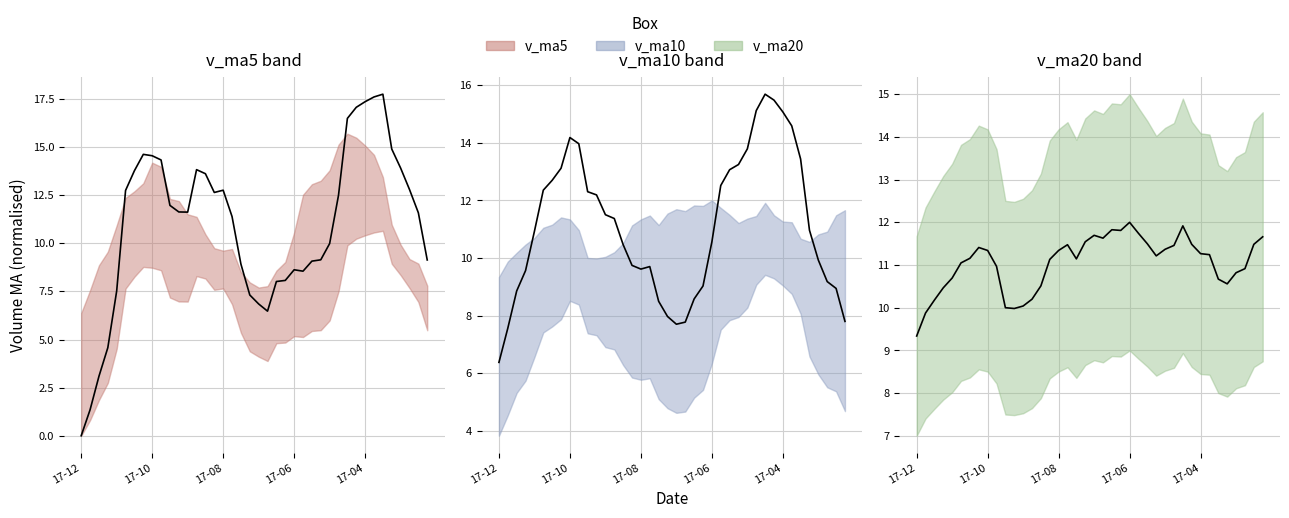

Which category has the highest value across all series?

2017-04-14